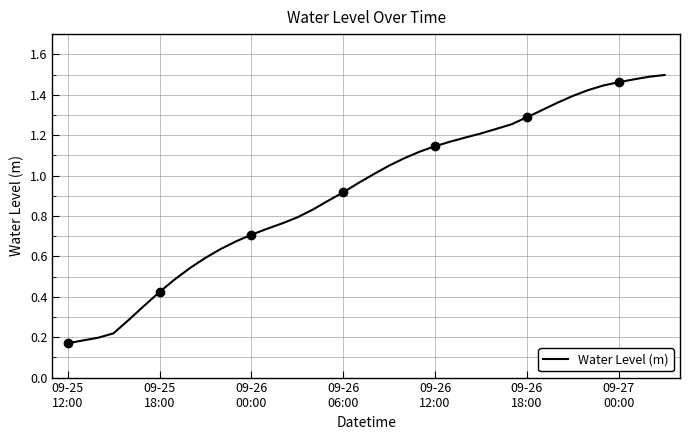

Is it true that the value at 9 is 0.3?

False